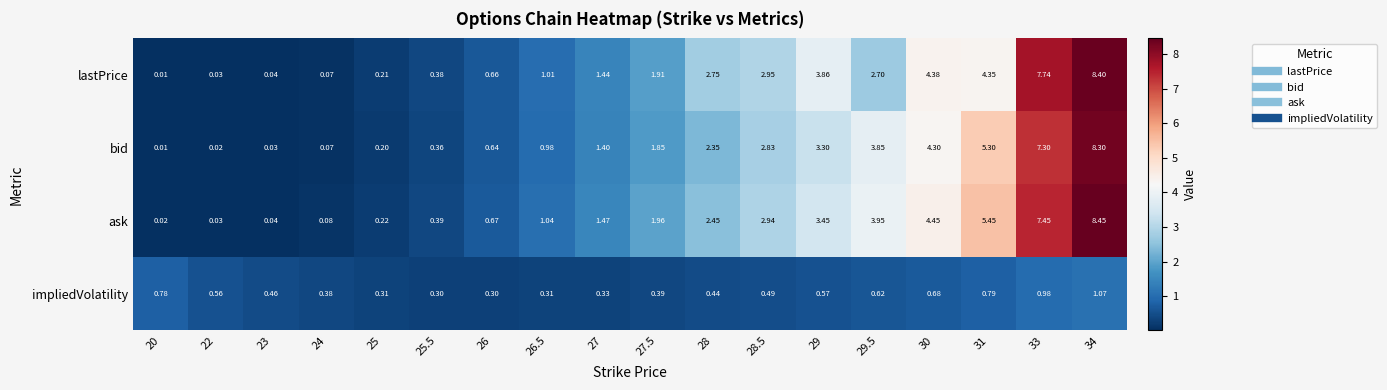

Between 20 and 25.5, which series saw the biggest shift?

impliedVolatility